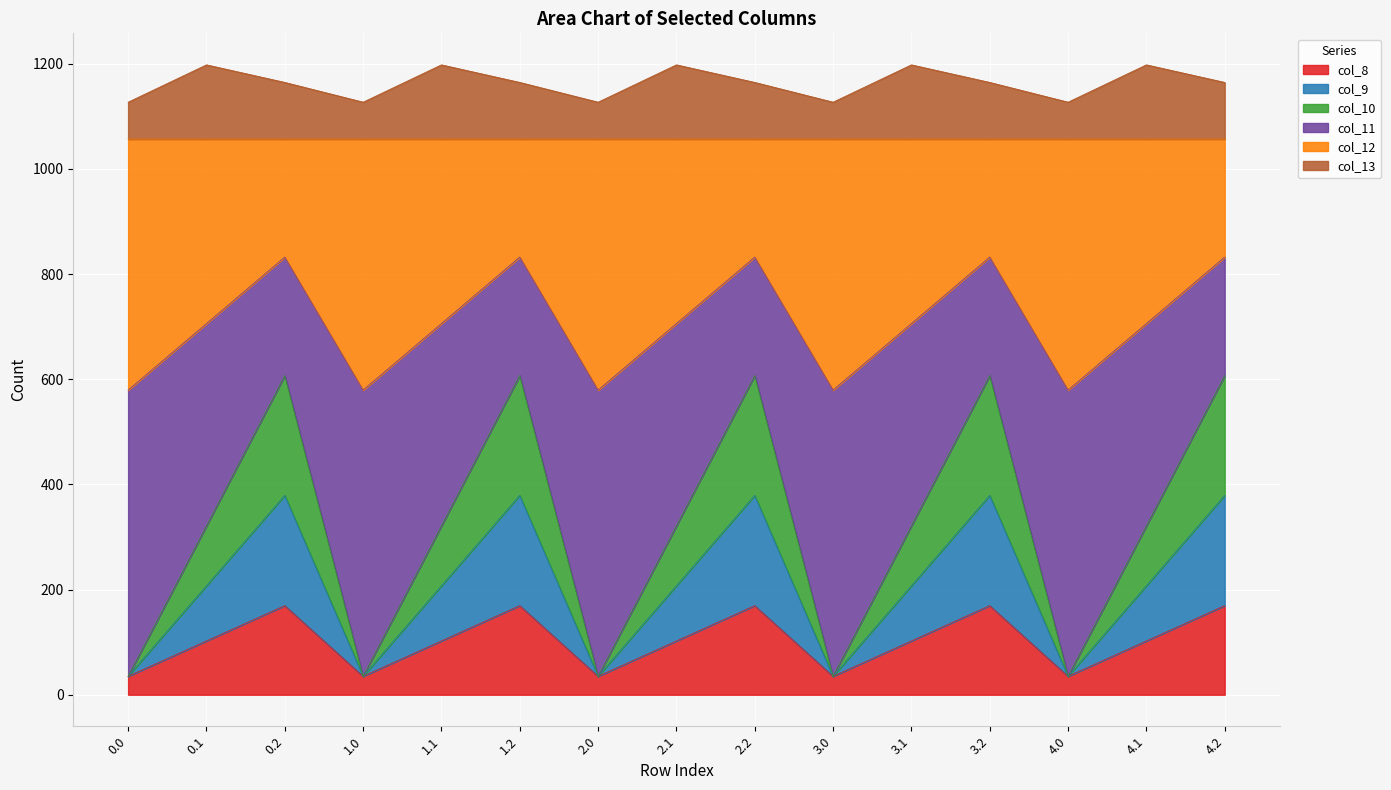

True or false: col_10 has more than 0 points higher than both neighbors.

True